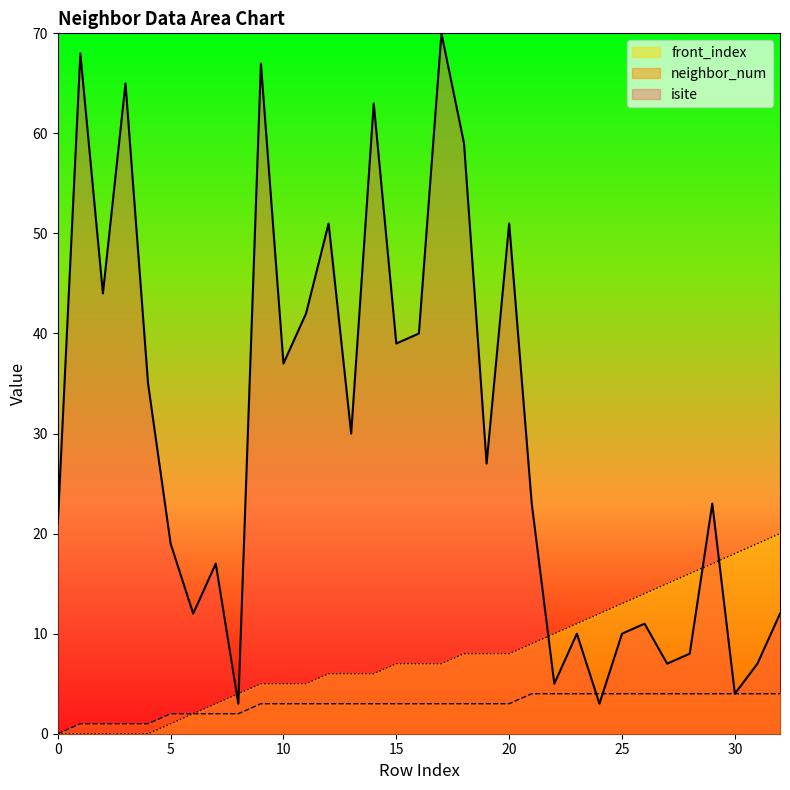

Reading left to right, transcribe all the data shown in this chart.

isite: 0=21	1=68	2=44	3=65	4=35	5=19	6=12	7=17	8=3	9=67	10=37	11=42	12=51	13=30	14=63	15=39	16=40	17=70	18=59	19=27	20=51	21=23	22=5	23=10	24=3	25=10	26=11	27=7	28=8	29=23	30=4	31=7	32=12
neighbor_num: 0=0	1=1	2=1	3=1	4=1	5=2	6=2	7=2	8=2	9=3	10=3	11=3	12=3	13=3	14=3	15=3	16=3	17=3	18=3	19=3	20=3	21=4	22=4	23=4	24=4	25=4	26=4	27=4	28=4	29=4	30=4	31=4	32=4
front_index: 0=0	1=0	2=0	3=0	4=0	5=1	6=2	7=3	8=4	9=5	10=5	11=5	12=6	13=6	14=6	15=7	16=7	17=7	18=8	19=8	20=8	21=9	22=10	23=11	24=12	25=13	26=14	27=15	28=16	29=17	30=18	31=19	32=20